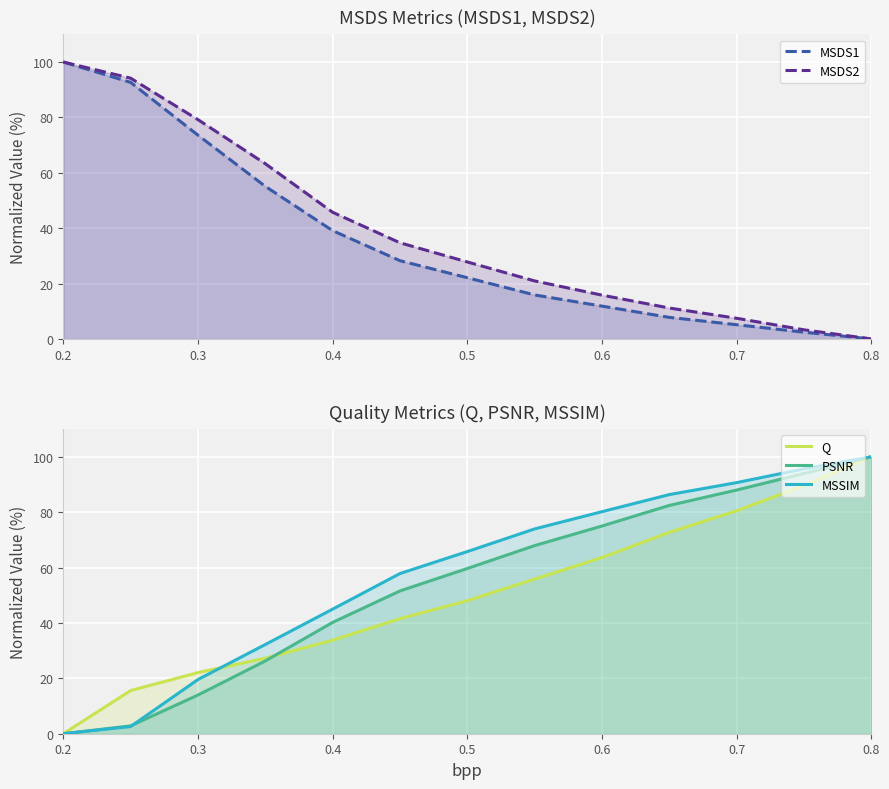

After their last crossing, which series has the higher values: MSDS1 or Q?

Q